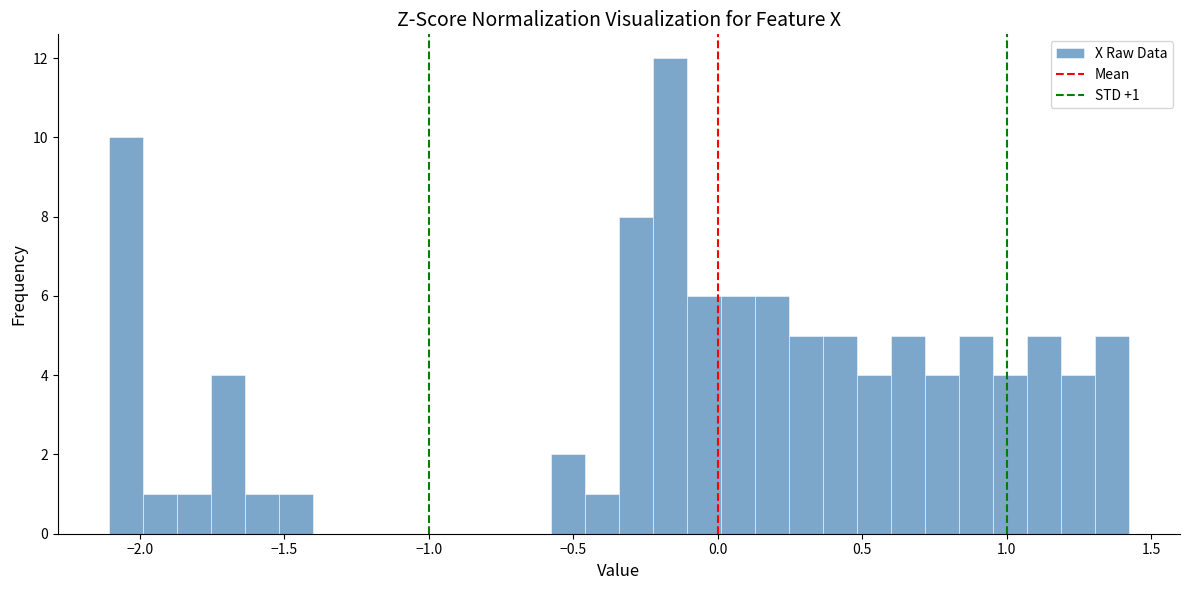

Read against the x-axis, roughly where is the centre of the tallest bar?

-0.15